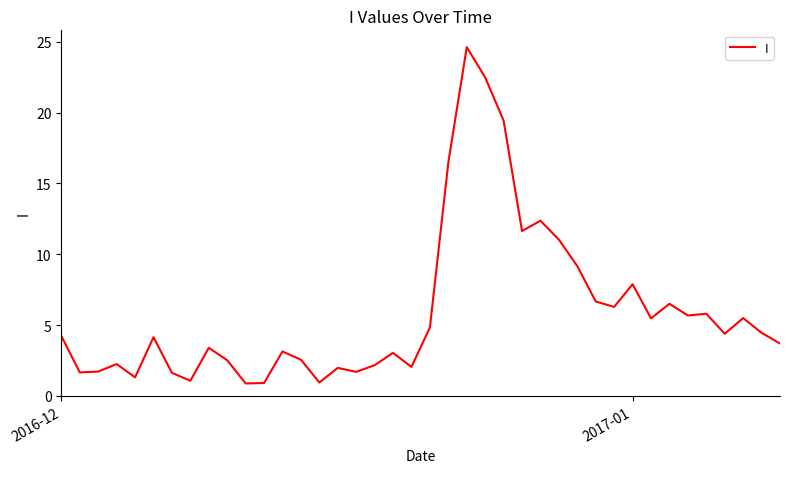

What is the difference between the maximum and minimum values?

23.8